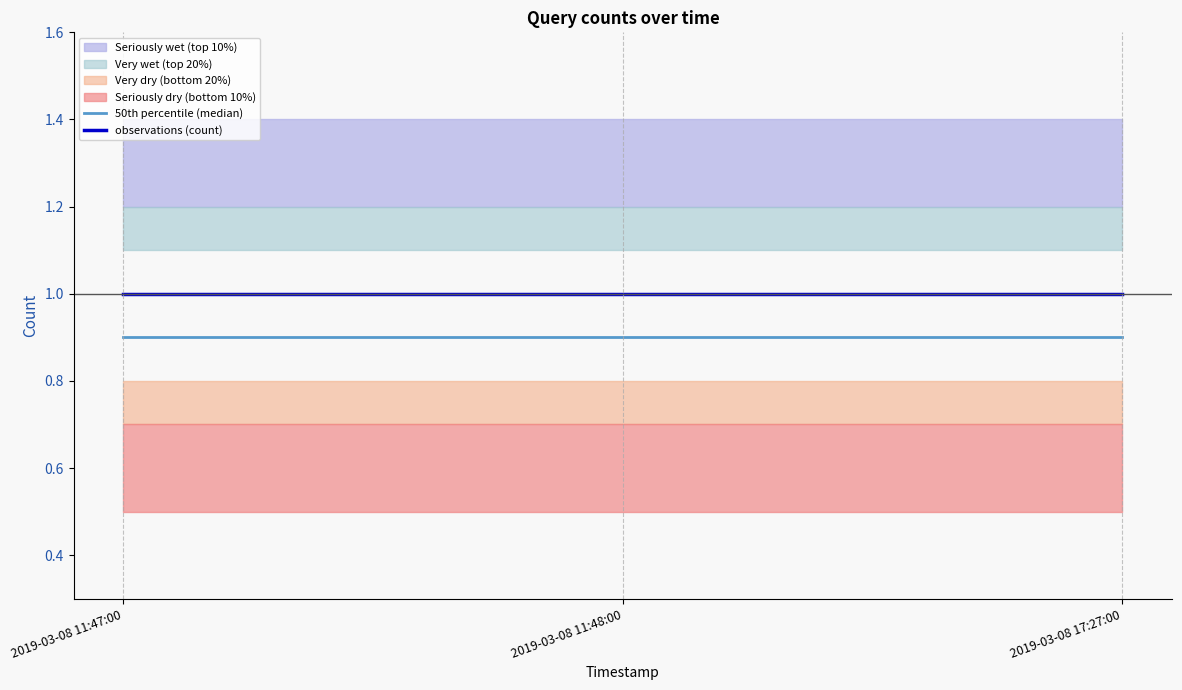

What value does the observations (count) series have at 2019-03-08 11:47:00?

1.0